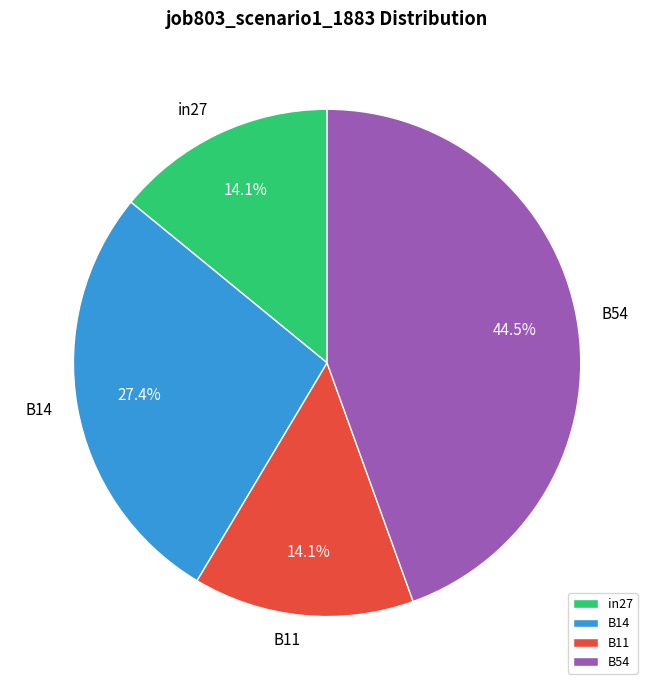

Approximately how many times larger is the value at B54 compared to B11?

3.2